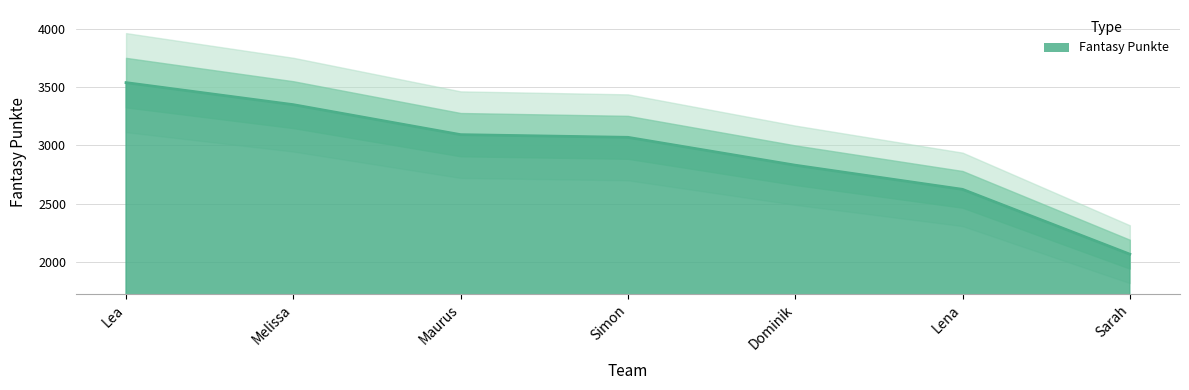

True or false: there are more than 2 points higher than both neighbors.

False